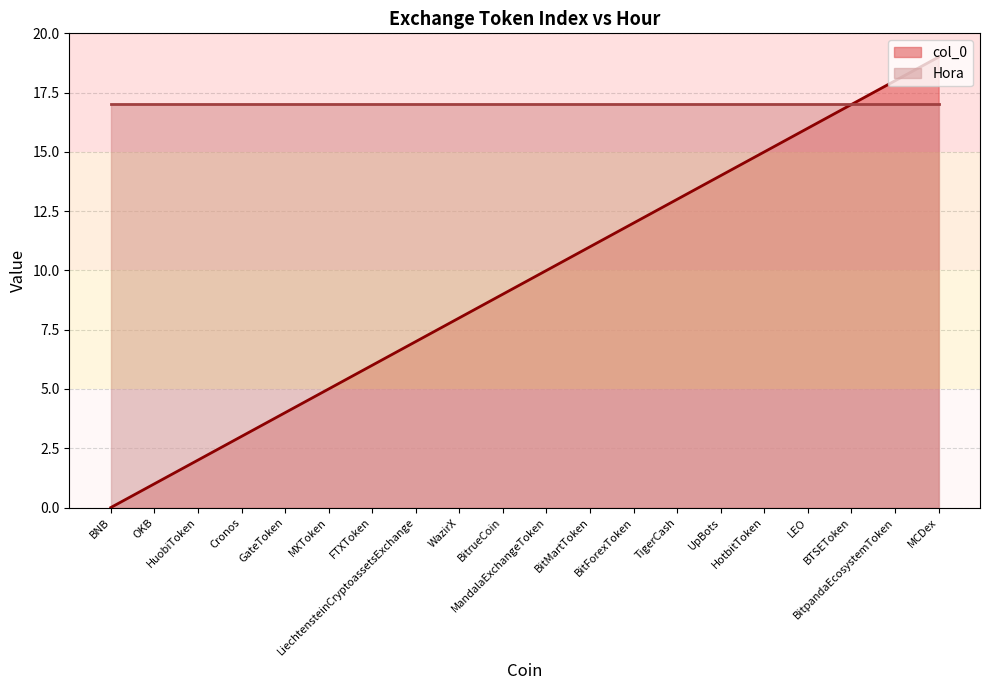

The value at OKB is 0. True or false?

False